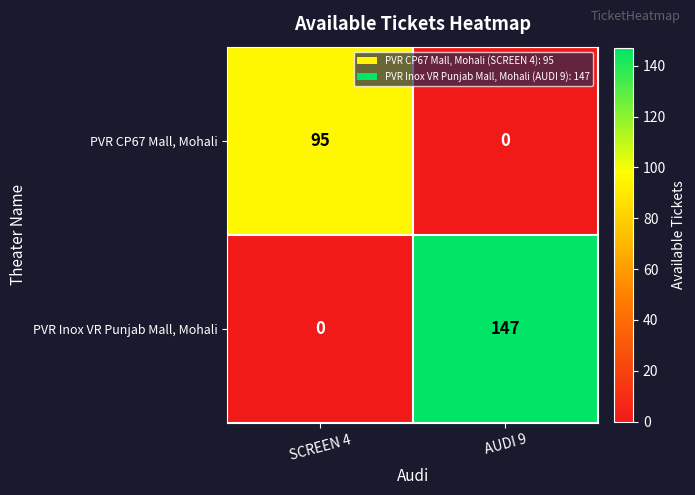

Is it true that PVR CP67 Mall, Mohali equals 95 at SCREEN 4?

True